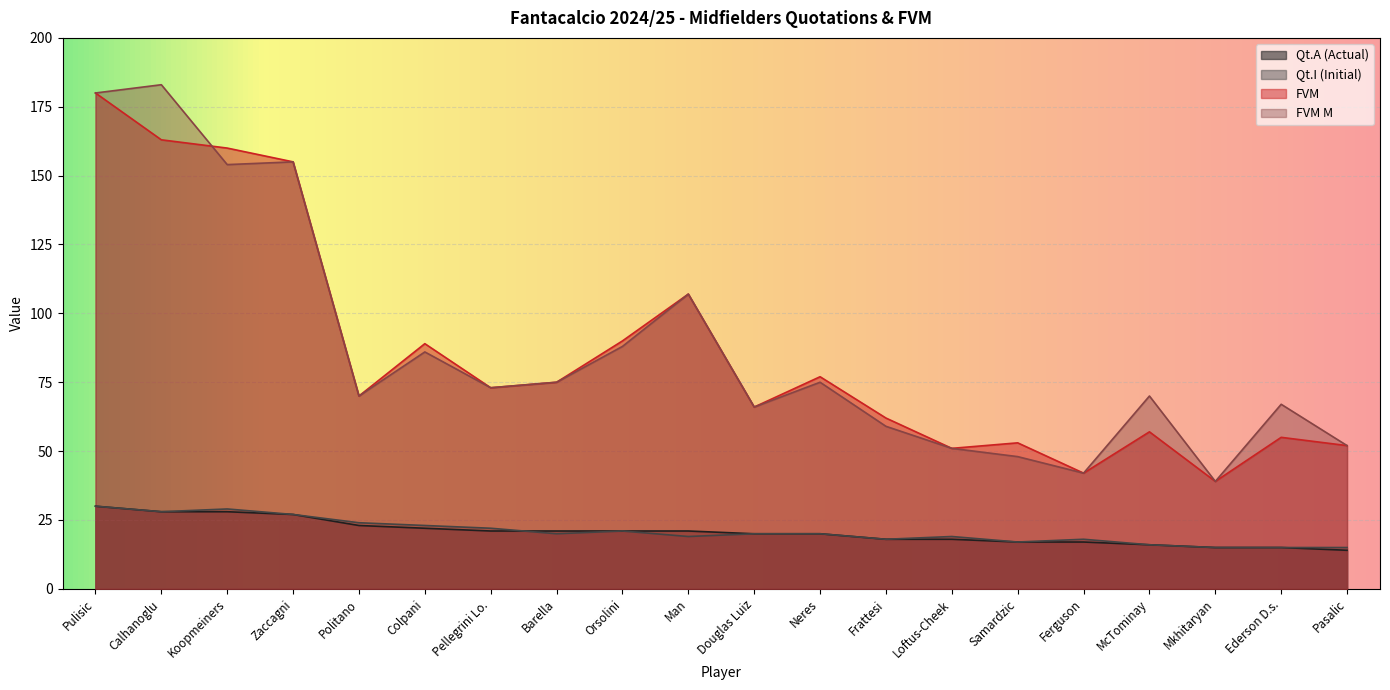

What is the total value across all series at Koopmeiners?

371